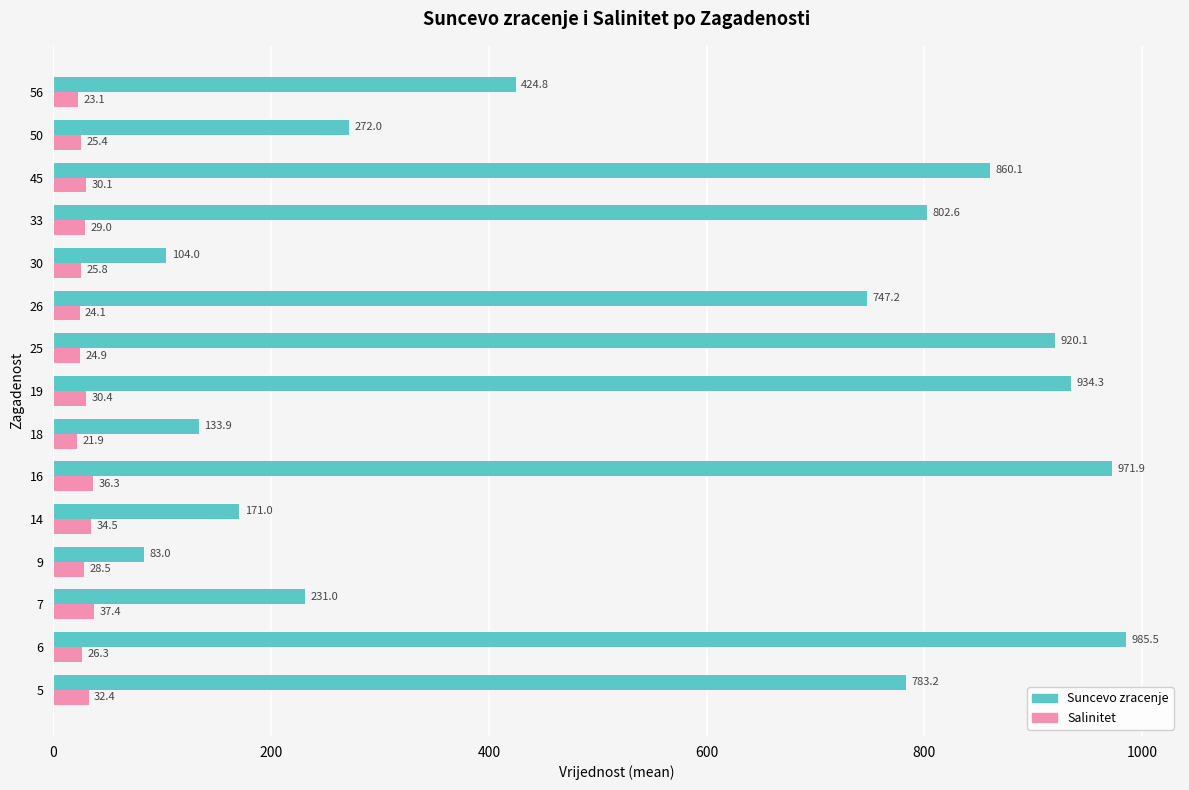

Which series has the widest spread of values?

Suncevo zracenje